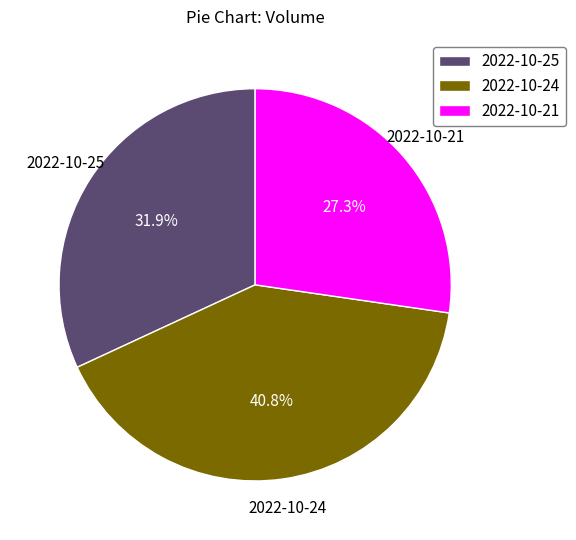

Rank the categories by value from lowest to highest.

2022-10-21, 2022-10-25, 2022-10-24